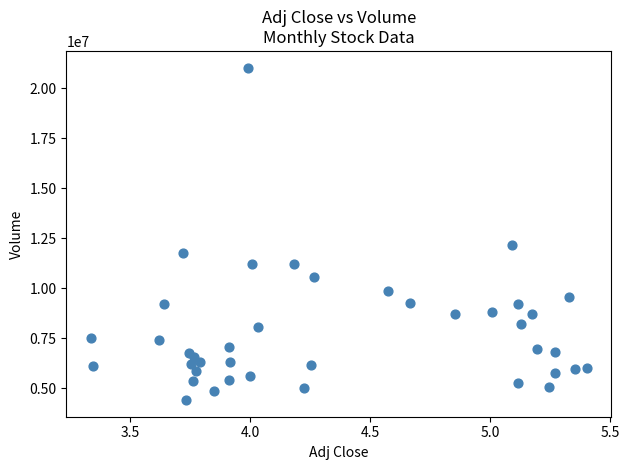

What Y value in the scatter plot is closest to 12726250?

12186700